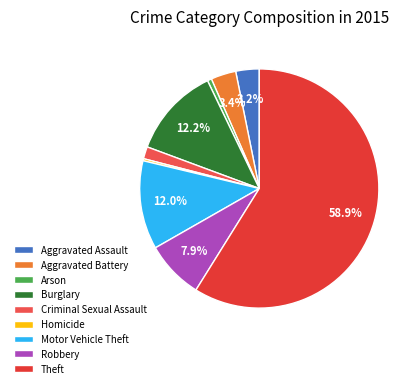

Which has a higher value, Burglary or Criminal Sexual Assault?

Burglary